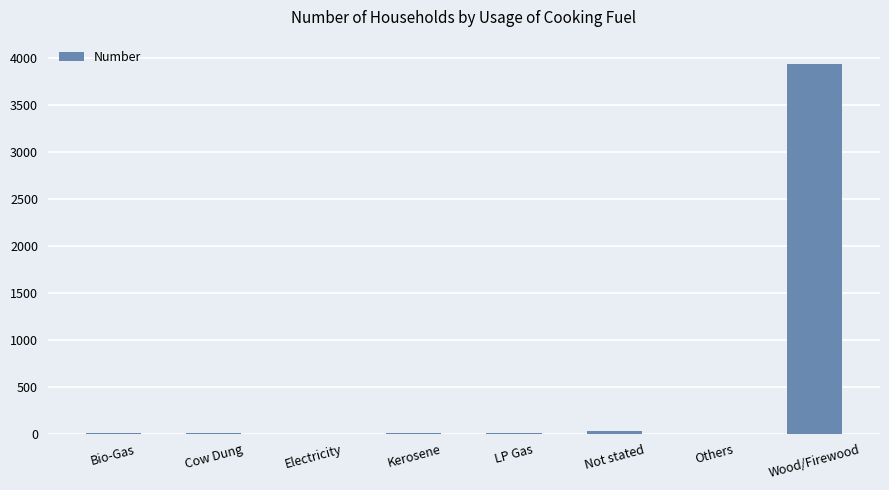

Where is the data nearest to the value 1968?

Not stated